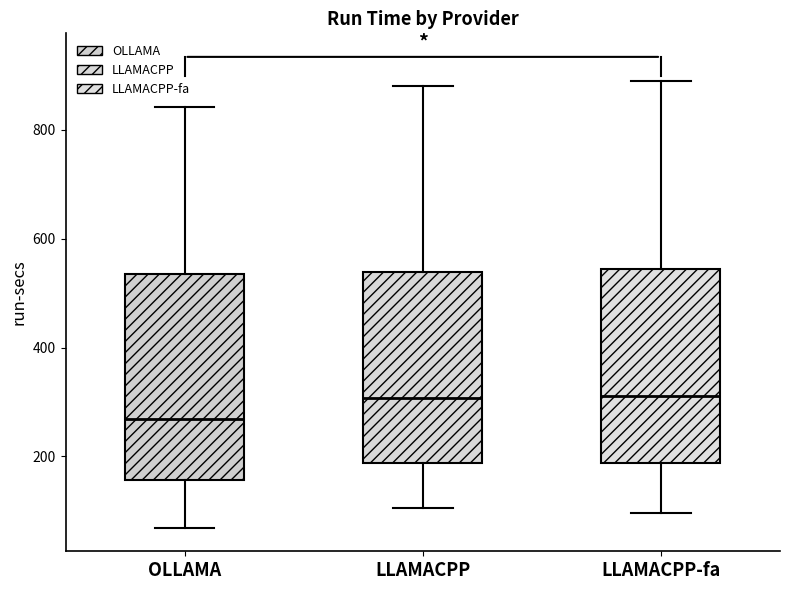

Reading left to right, read every box against the y-axis: the position of its median line, the range the box covers, and the ends of its whiskers. The values are not printed on the chart, so give them approximately, as read against the axis.

OLLAMA: median 260, box 160 to 540, whiskers 60 to 840
LLAMACPP: median 300, box 180 to 540, whiskers 100 to 880
LLAMACPP-fa: median 320, box 180 to 540, whiskers 100 to 880